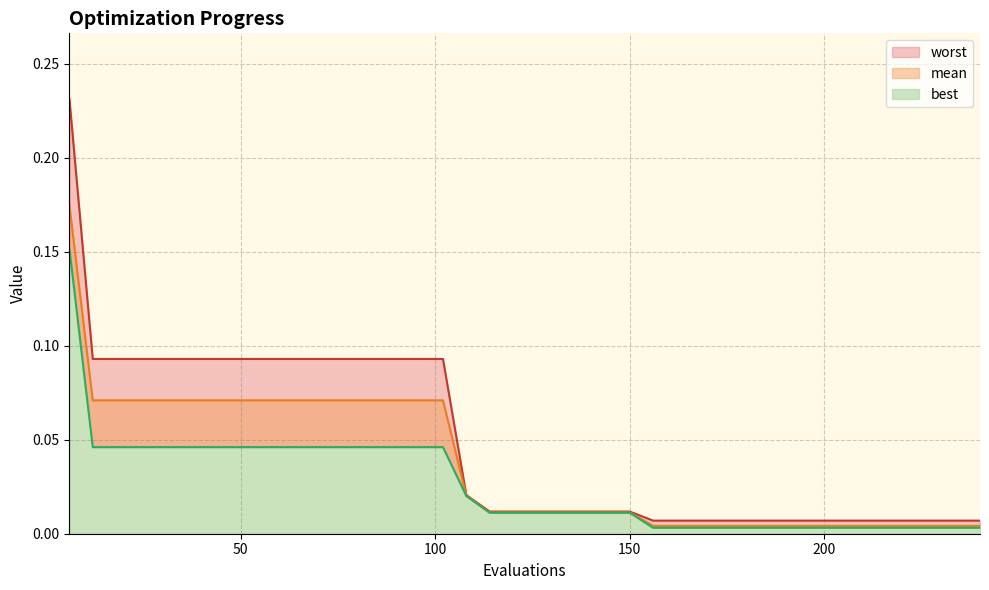

Reading left to right, list all the values displayed in this chart.

mean: 6=0.2	12=0.1	18=0.1	24=0.1	30=0.1	36=0.1	42=0.1	48=0.1	54=0.1	60=0.1	66=0.1	72=0.1	78=0.1	84=0.1	90=0.1	96=0.1	102=0.1	108=0.0	114=0.0	120=0.0	126=0.0	132=0.0	138=0.0	144=0.0	150=0.0	156=0.0	162=0.0	168=0.0	174=0.0	180=0.0	186=0.0	192=0.0	198=0.0	204=0.0	210=0.0	216=0.0	222=0.0	228=0.0	234=0.0	240=0.0
best: 6=0.2	12=0.0	18=0.0	24=0.0	30=0.0	36=0.0	42=0.0	48=0.0	54=0.0	60=0.0	66=0.0	72=0.0	78=0.0	84=0.0	90=0.0	96=0.0	102=0.0	108=0.0	114=0.0	120=0.0	126=0.0	132=0.0	138=0.0	144=0.0	150=0.0	156=0.0	162=0.0	168=0.0	174=0.0	180=0.0	186=0.0	192=0.0	198=0.0	204=0.0	210=0.0	216=0.0	222=0.0	228=0.0	234=0.0	240=0.0
worst: 6=0.2	12=0.1	18=0.1	24=0.1	30=0.1	36=0.1	42=0.1	48=0.1	54=0.1	60=0.1	66=0.1	72=0.1	78=0.1	84=0.1	90=0.1	96=0.1	102=0.1	108=0.0	114=0.0	120=0.0	126=0.0	132=0.0	138=0.0	144=0.0	150=0.0	156=0.0	162=0.0	168=0.0	174=0.0	180=0.0	186=0.0	192=0.0	198=0.0	204=0.0	210=0.0	216=0.0	222=0.0	228=0.0	234=0.0	240=0.0